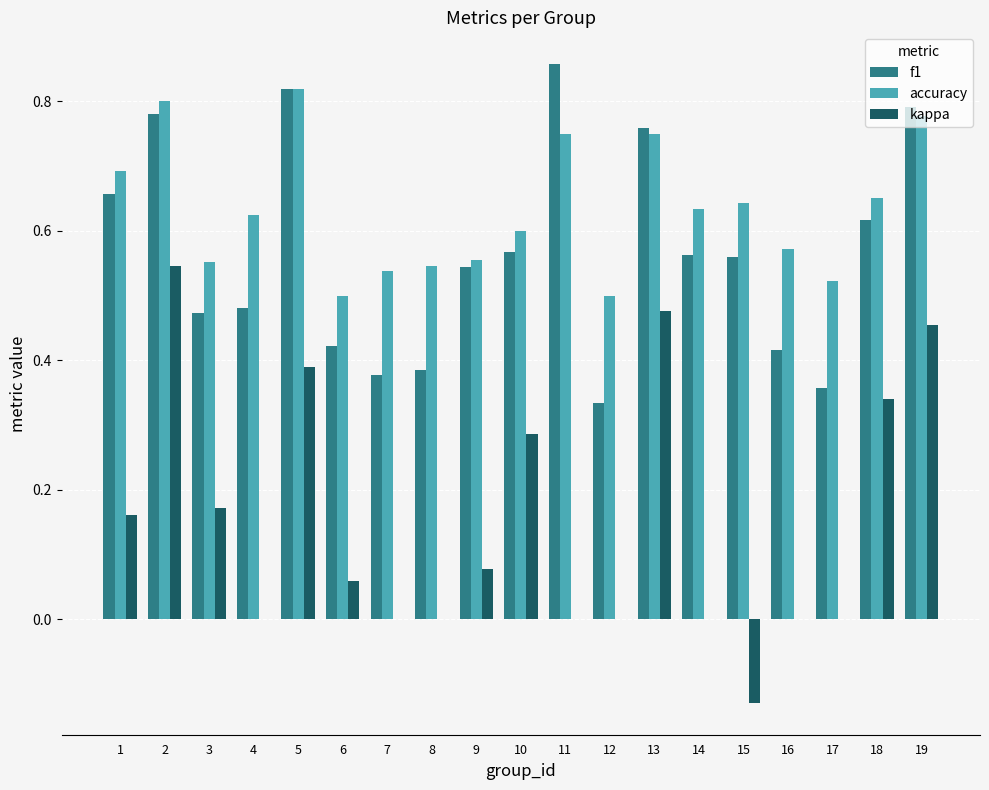

How many groups of bars are there?

19